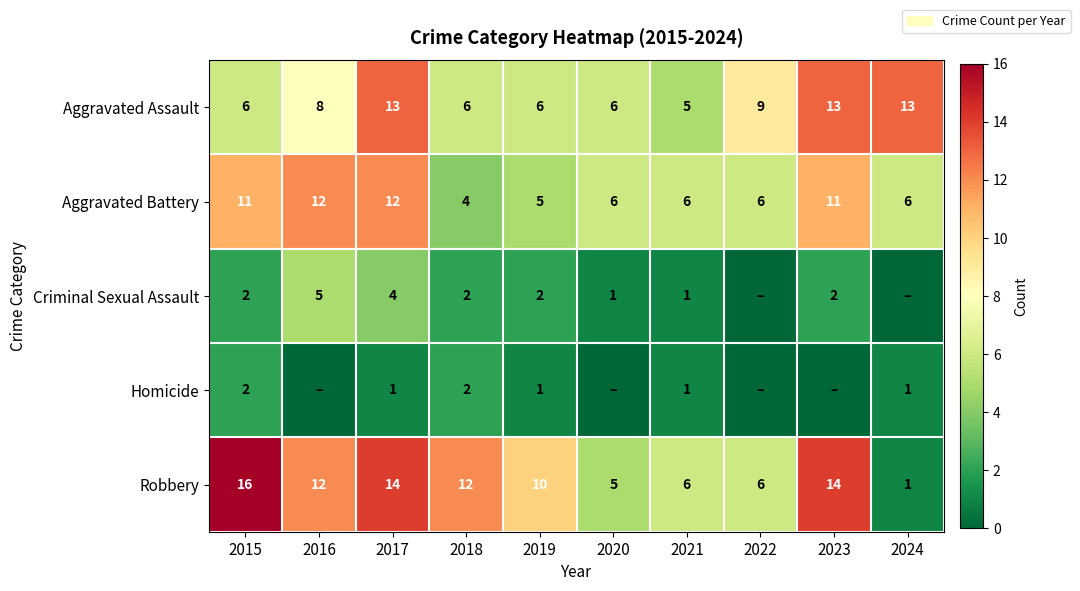

Between 2015 and 2018, which series saw the biggest shift?

Aggravated Battery